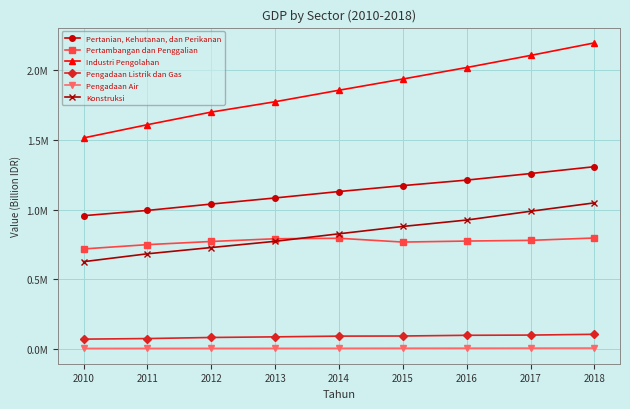

Rank the series by their maximum value, from highest to lowest.

Industri Pengolahan, Pertanian, Kehutanan, dan Perikanan, Konstruksi, Pertambangan dan Penggalian, Pengadaan Listrik dan Gas, Pengadaan Air